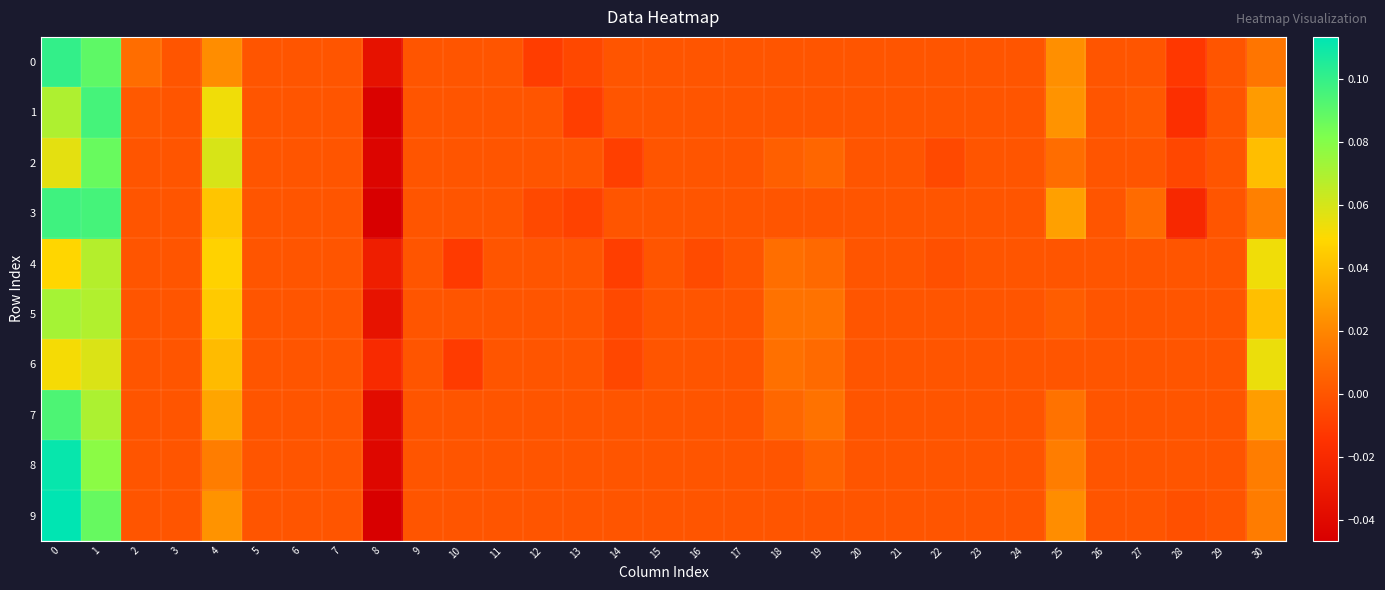

At how many categories does at least one series exceed 0?

9